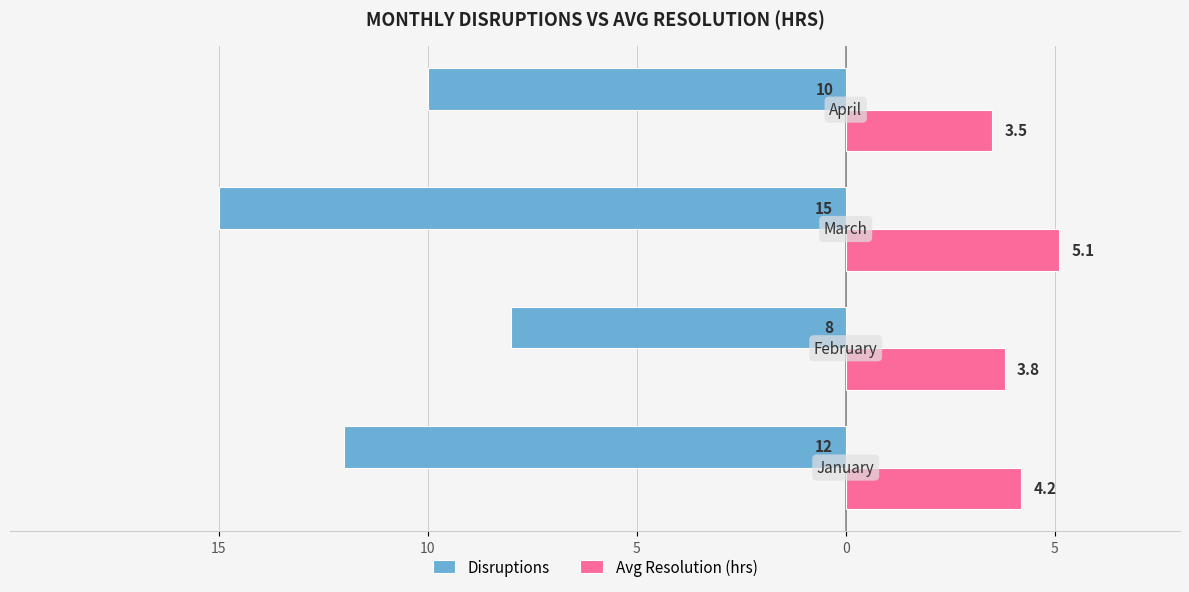

What are all the series names shown in the legend?

Disruptions, Avg Resolution (hrs)